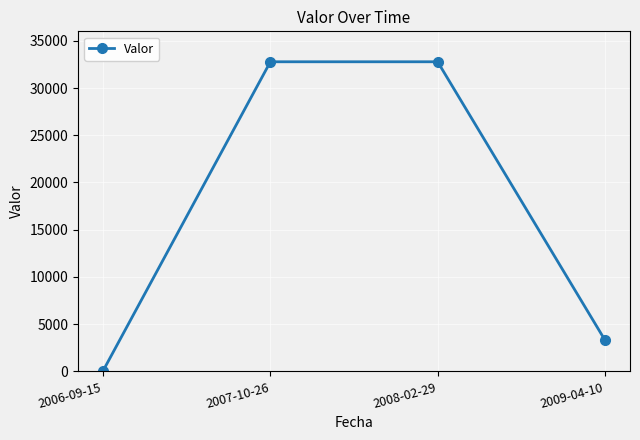

Which category has the lowest value across all series?

2006-09-15